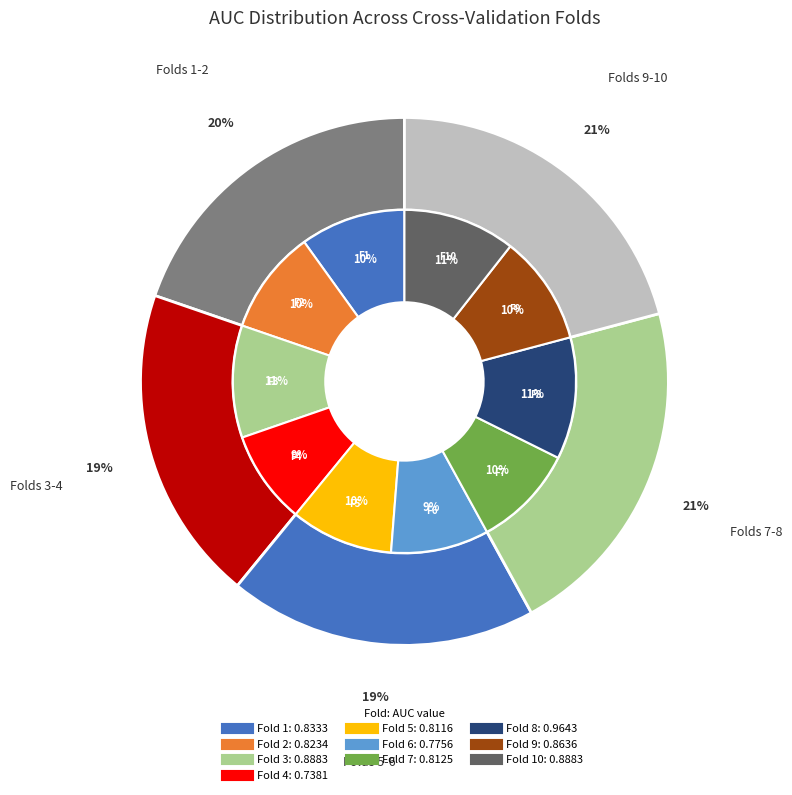

Which has a higher value, Fold 3 or Fold 9?

Fold 3